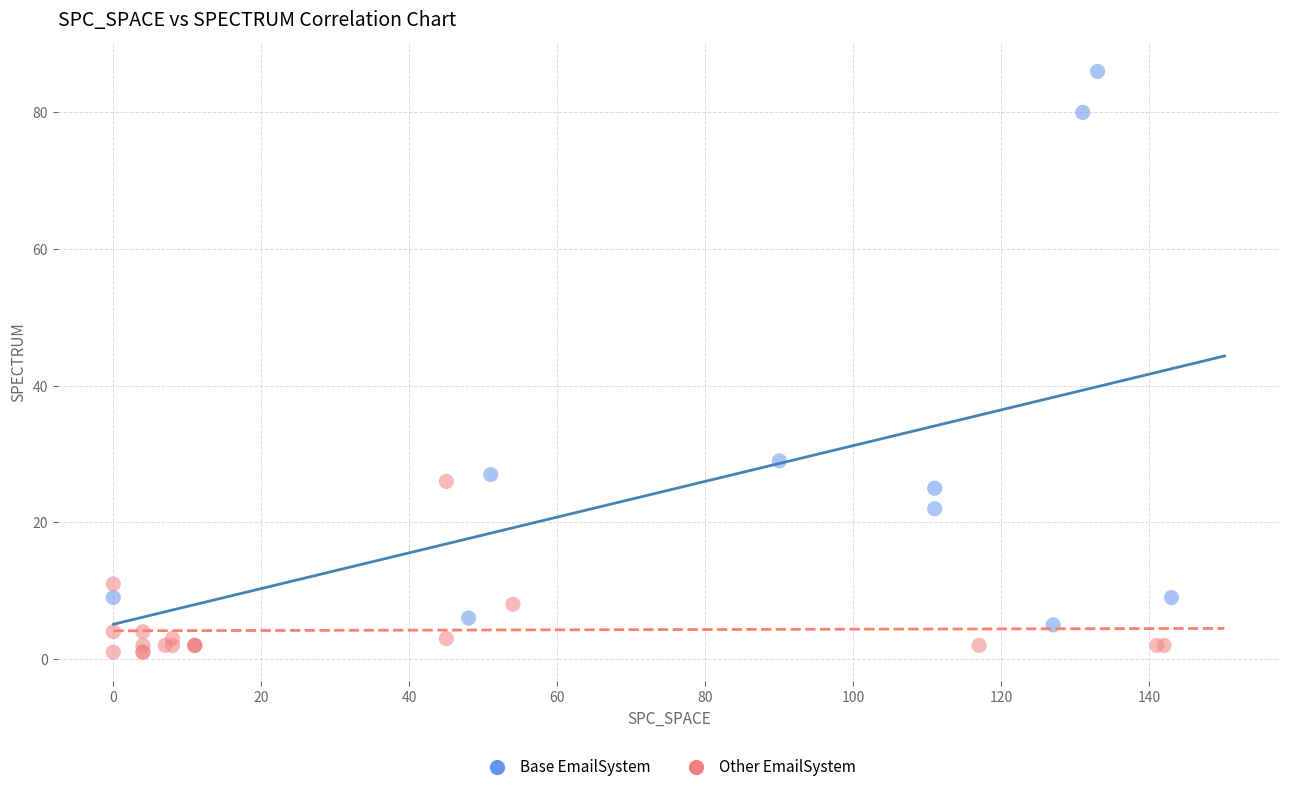

Which series has the largest Y range (max minus min)?

Base EmailSystem